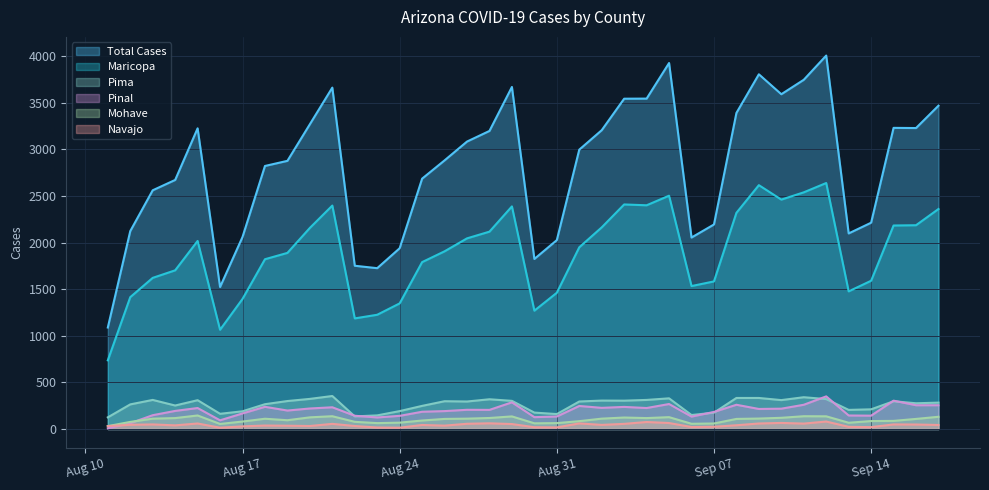

True or false: cases_PIMA has a value of 167 at 2021-08-18.

False